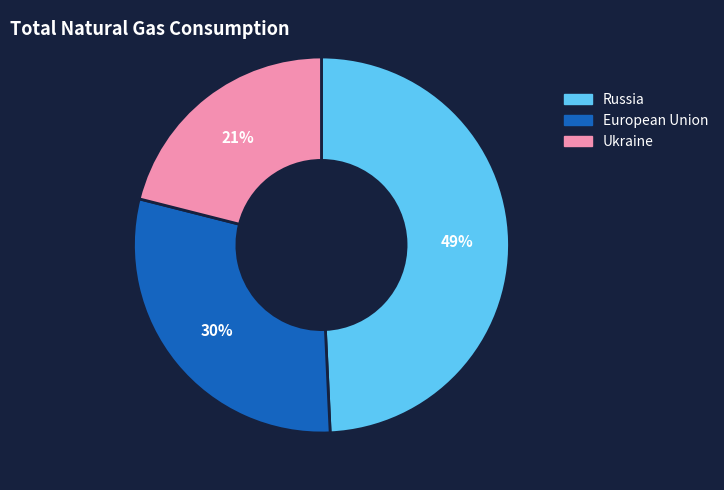

Does any single category account for the majority?

No